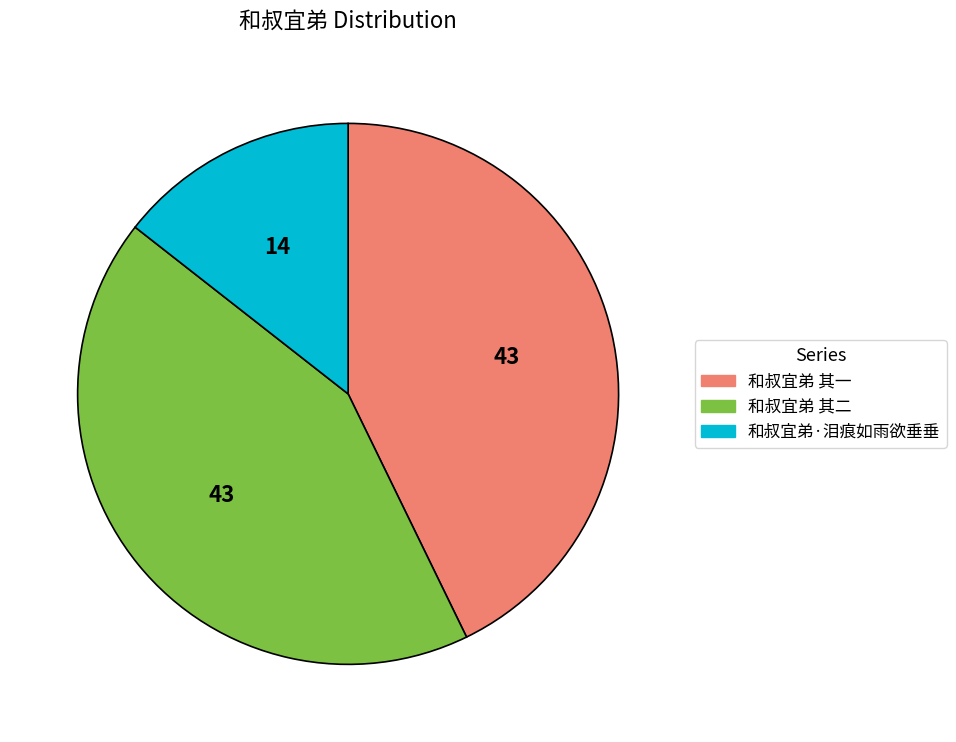

Is there any slice that represents more than half of the pie?

No